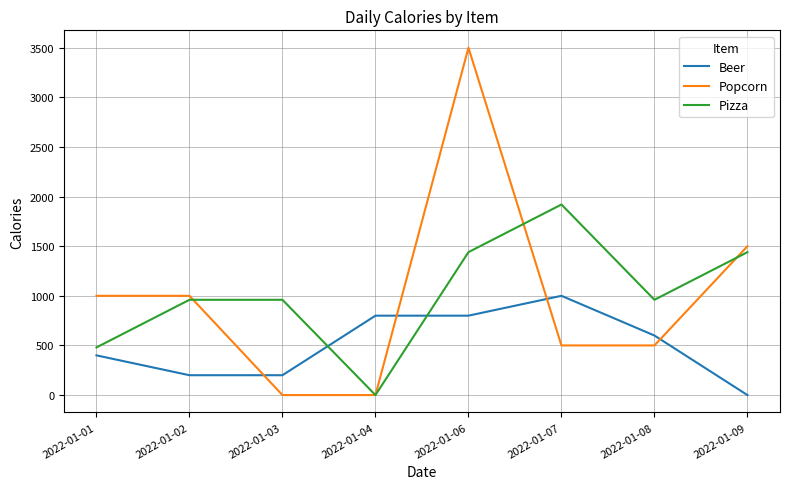

Reading left to right, transcribe all the data shown in this chart.

Beer: 2022-01-01=400	2022-01-02=200	2022-01-03=200	2022-01-04=800	2022-01-06=800	2022-01-07=1000	2022-01-08=600	2022-01-09=0
Popcorn: 2022-01-01=1000	2022-01-02=1000	2022-01-03=0	2022-01-04=0	2022-01-06=3500	2022-01-07=500	2022-01-08=500	2022-01-09=1500
Pizza: 2022-01-01=480	2022-01-02=960	2022-01-03=960	2022-01-04=0	2022-01-06=1440	2022-01-07=1920	2022-01-08=960	2022-01-09=1440